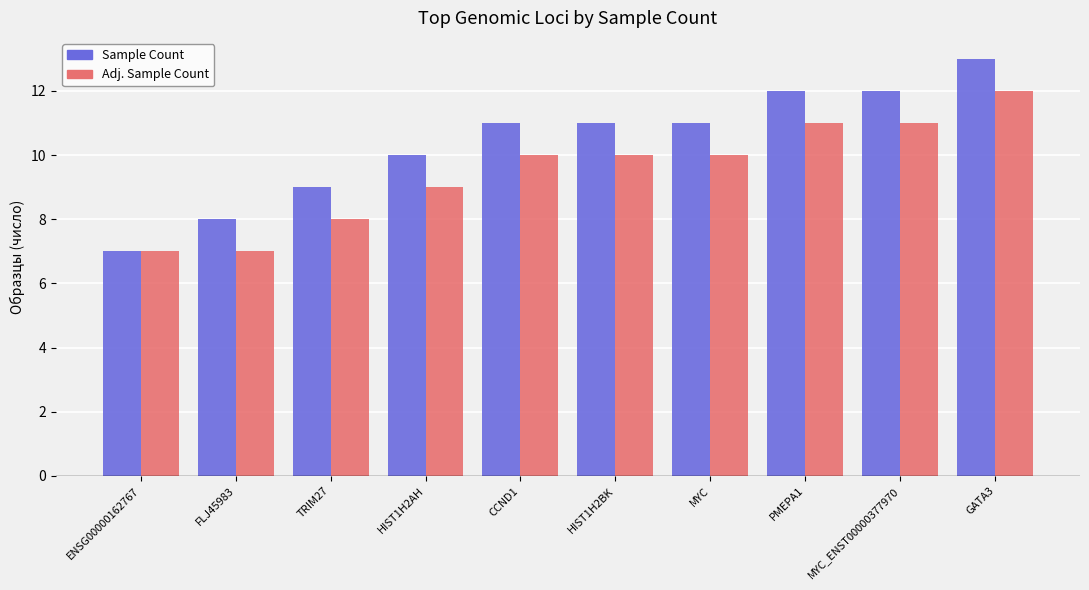

What position from the left is HIST1H2BK?

6